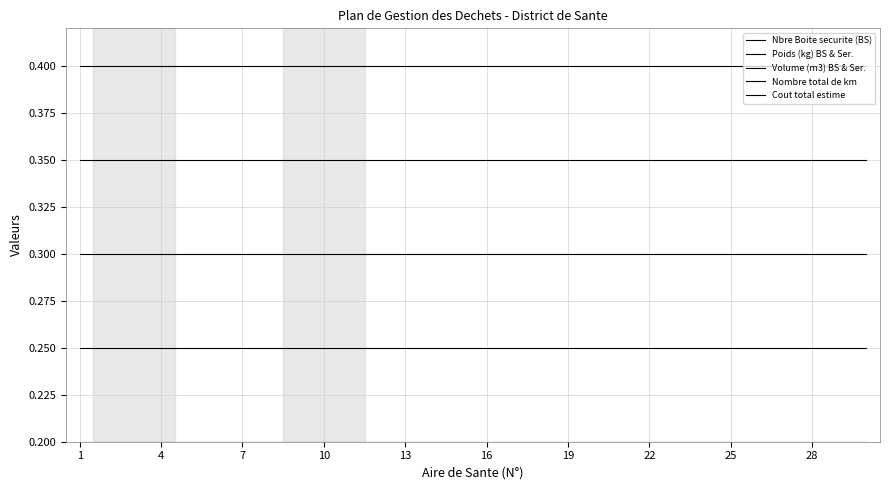

Which series has the widest spread of values?

Nbre Boite securite (BS)